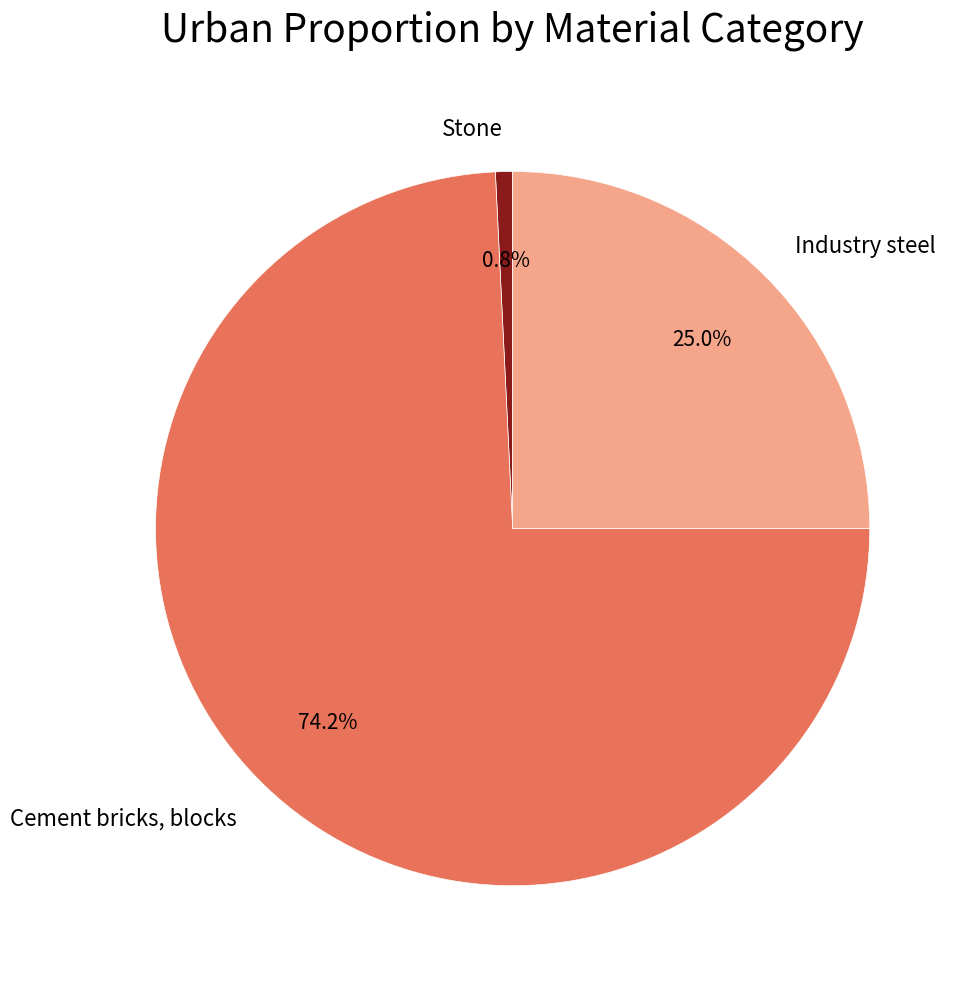

What is the majority slice?

Cement bricks, blocks